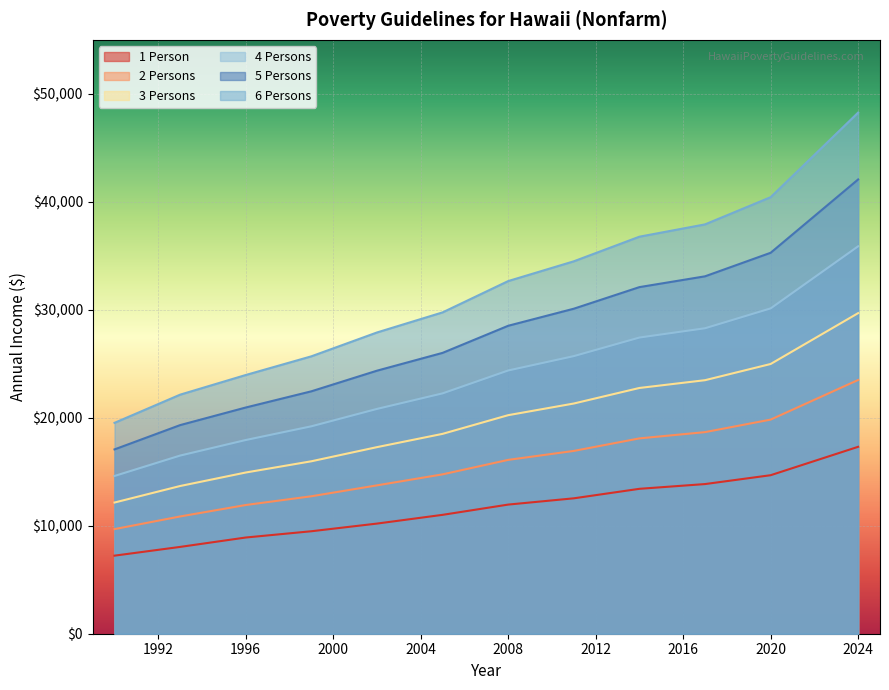

How many lines are shown in the chart?

6